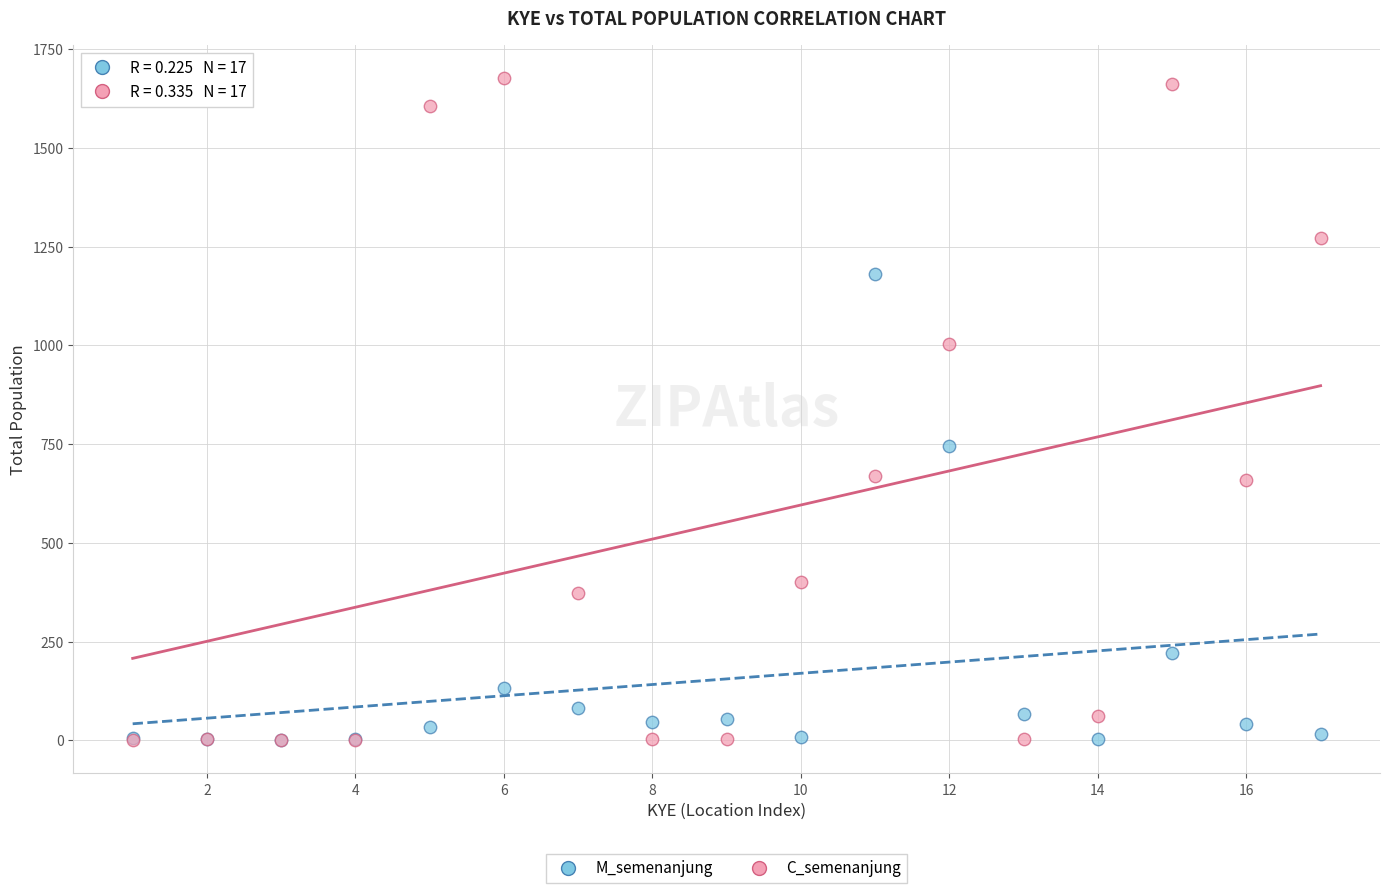

In the C_semenanjung series, what Y value is closest to 838?

1004